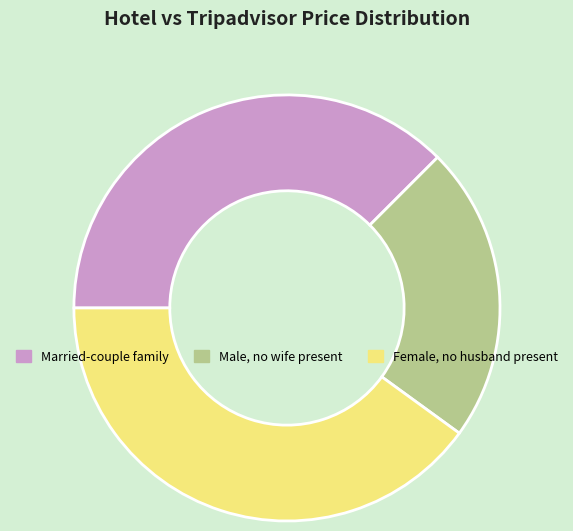

Approximately how many times larger is the value at Female, no husband present compared to Married-couple family?

1.1